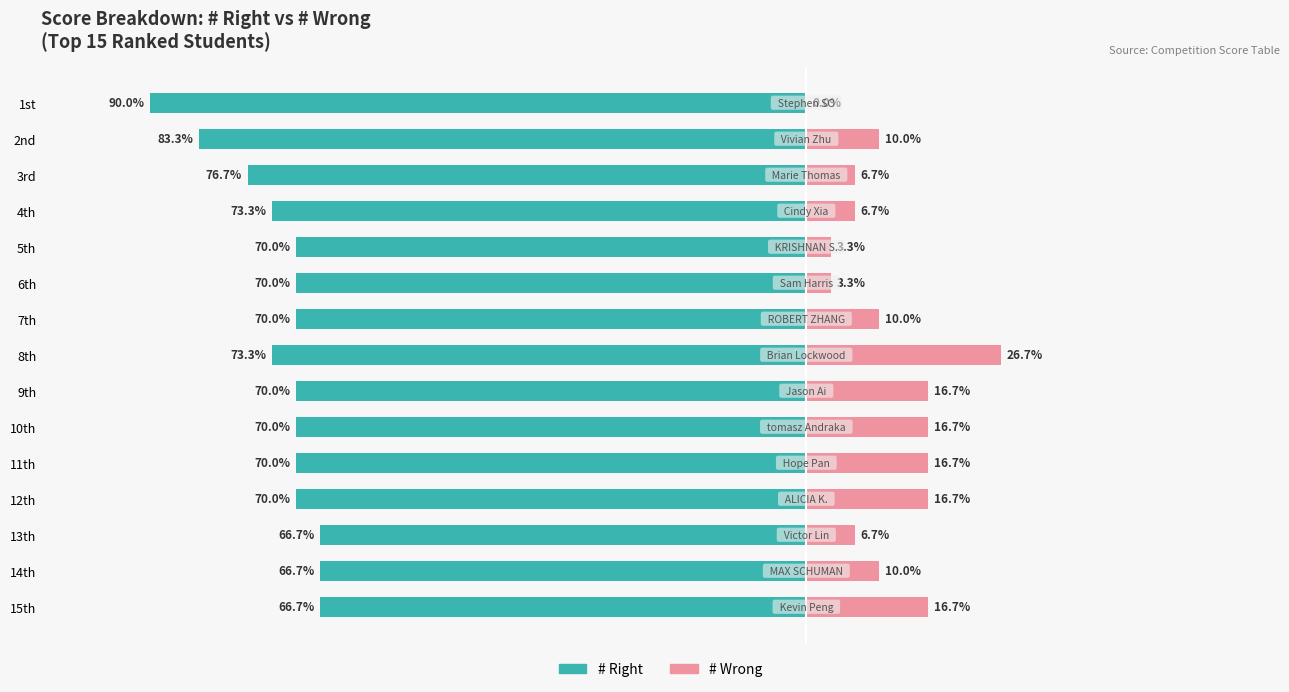

What is the average value of the # Wrong series?

11.1